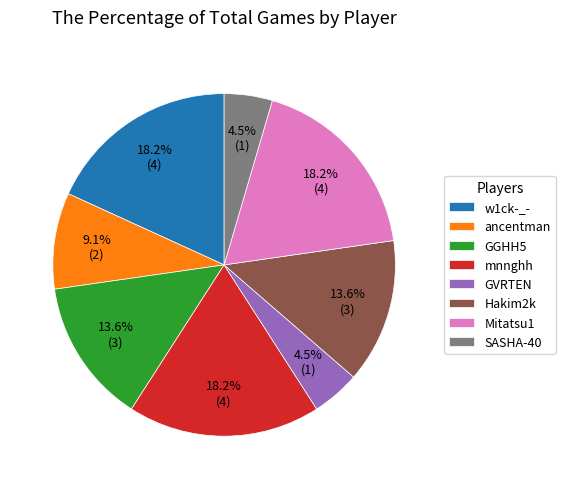

Does any single category account for the majority?

No